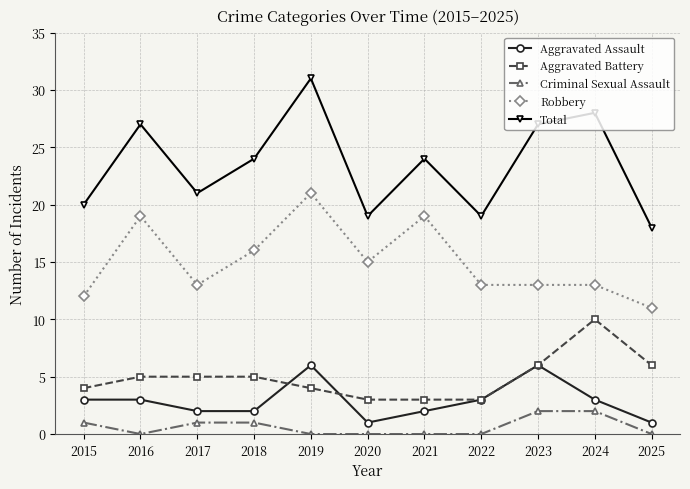

True or false: Robbery and Criminal Sexual Assault intersect in this chart.

False